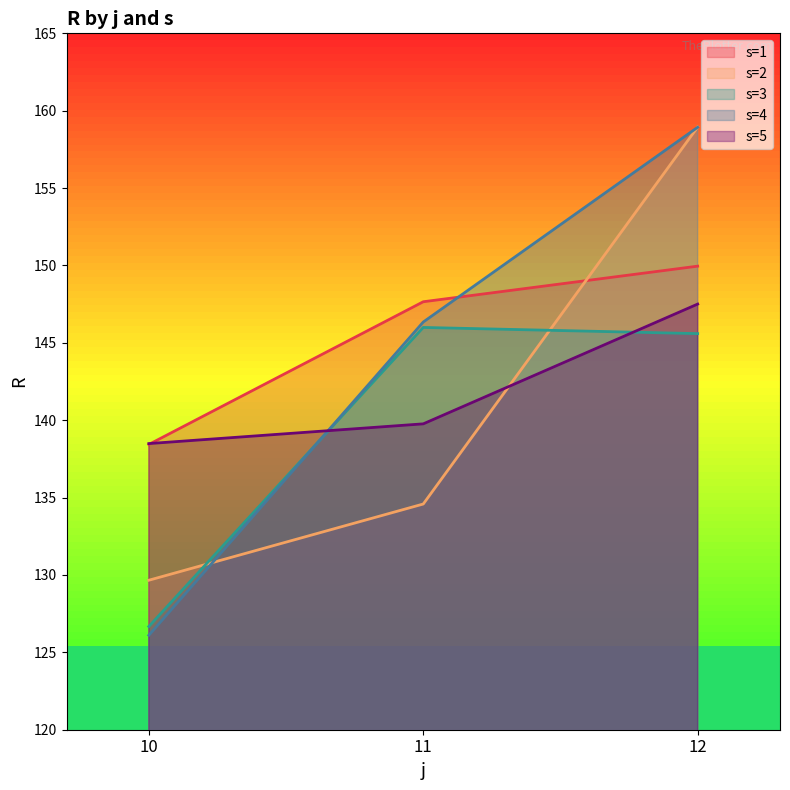

Which series has the widest spread of values?

s=4